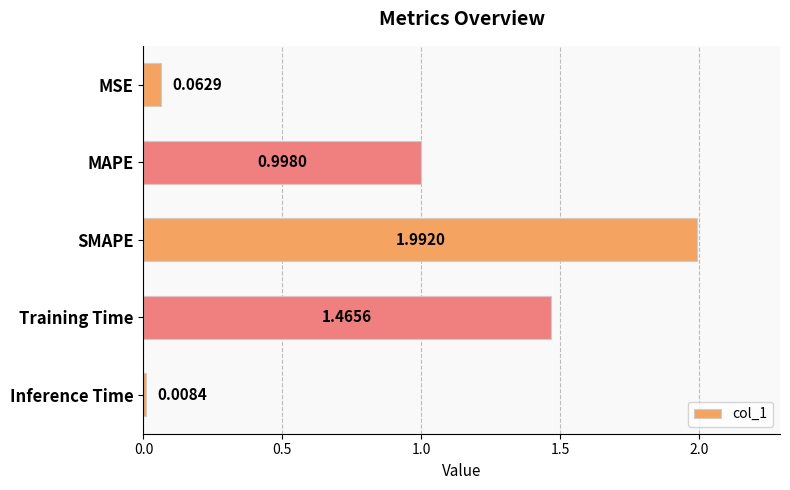

At which category does the chart reach its peak across all series?

SMAPE